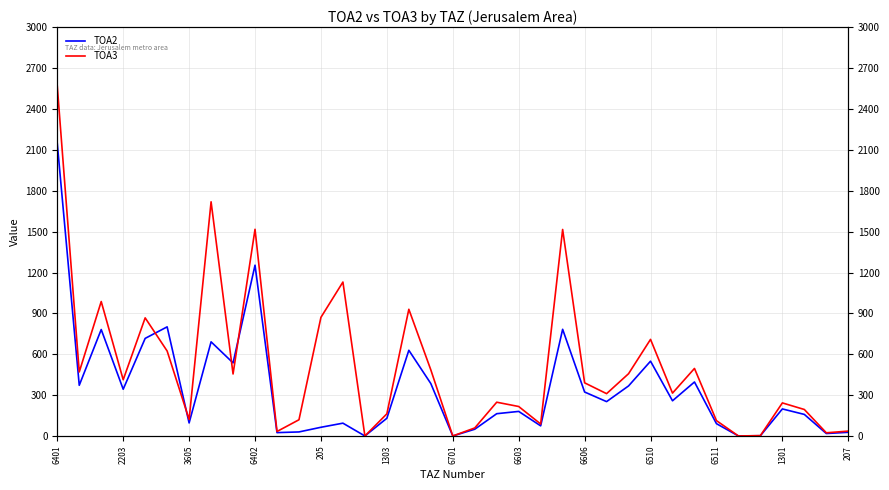

Where is TOA3 nearest to the value 1283?

13